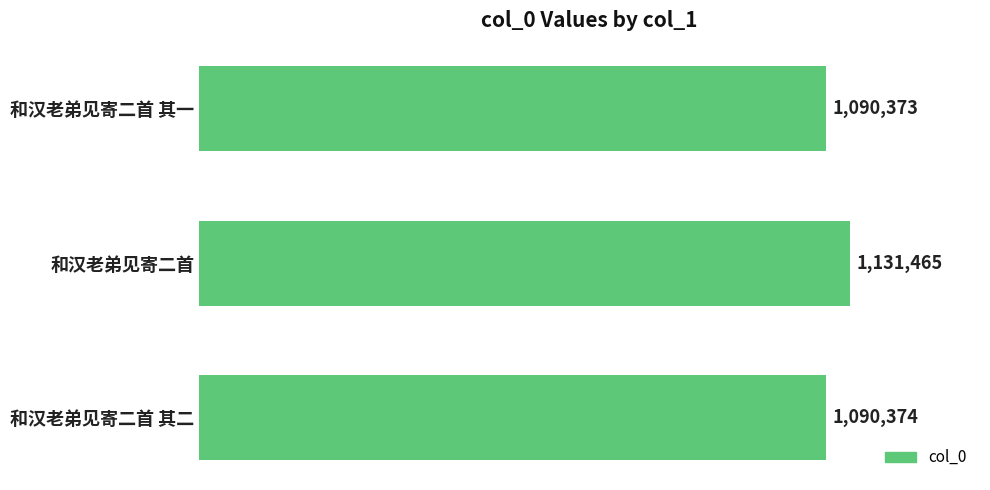

Are the bars grouped side by side (vs. stacked)?

No